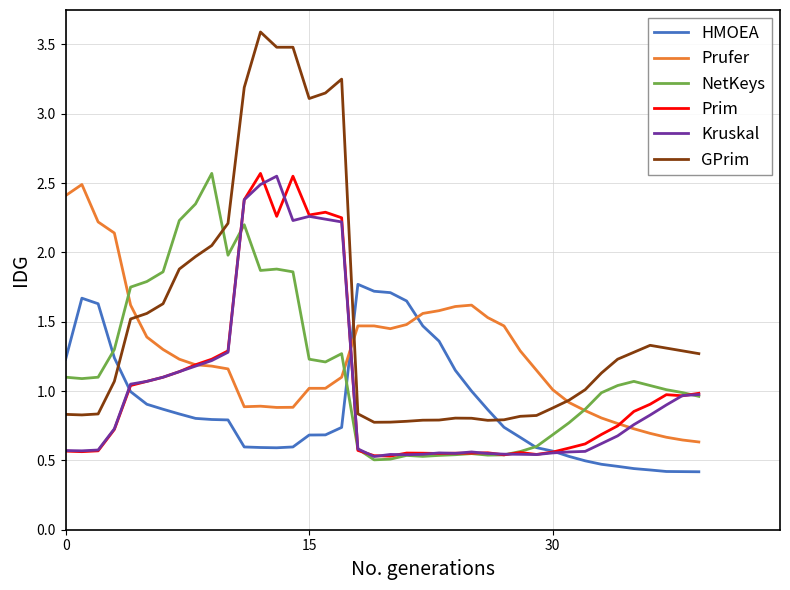

Which series has the largest total across all categories?

GPrim